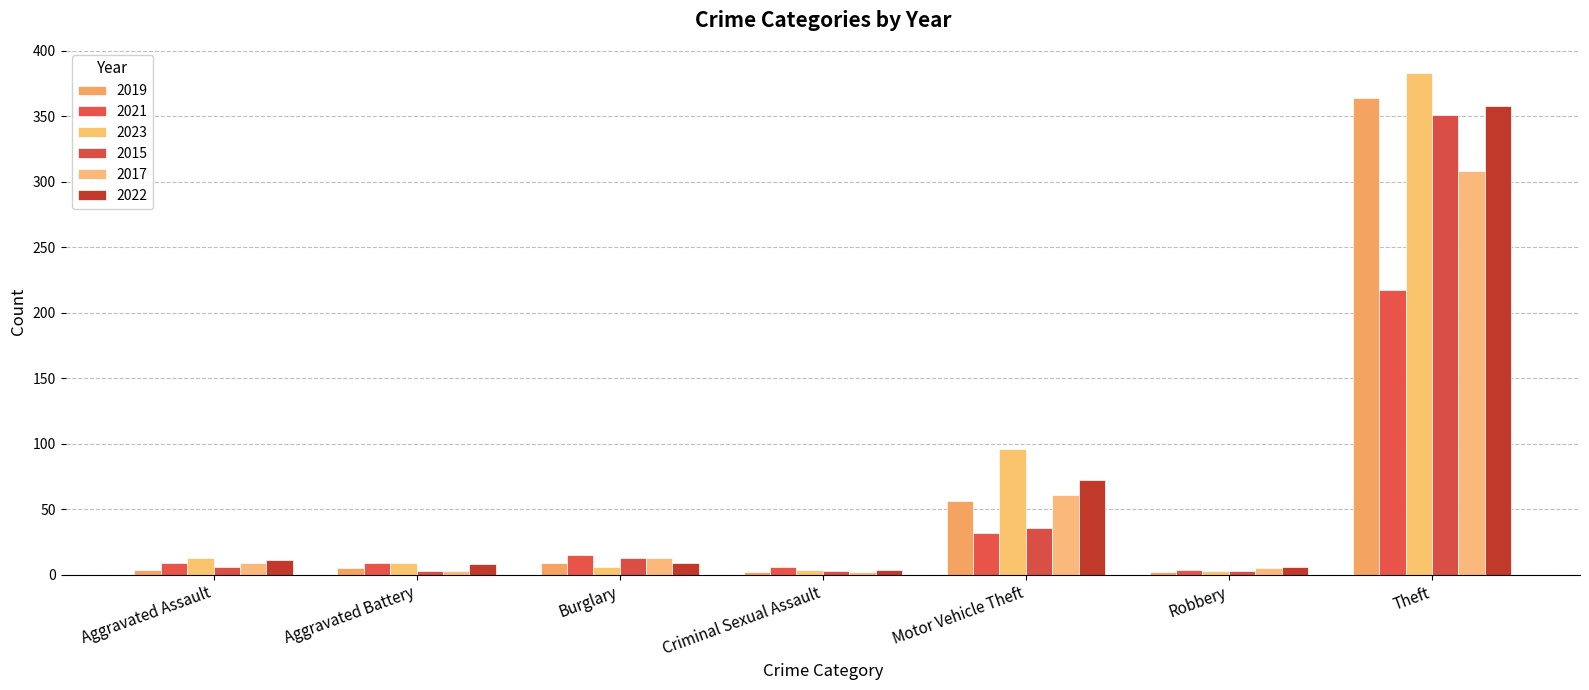

What is the label of the 6th bar from the left?

Robbery